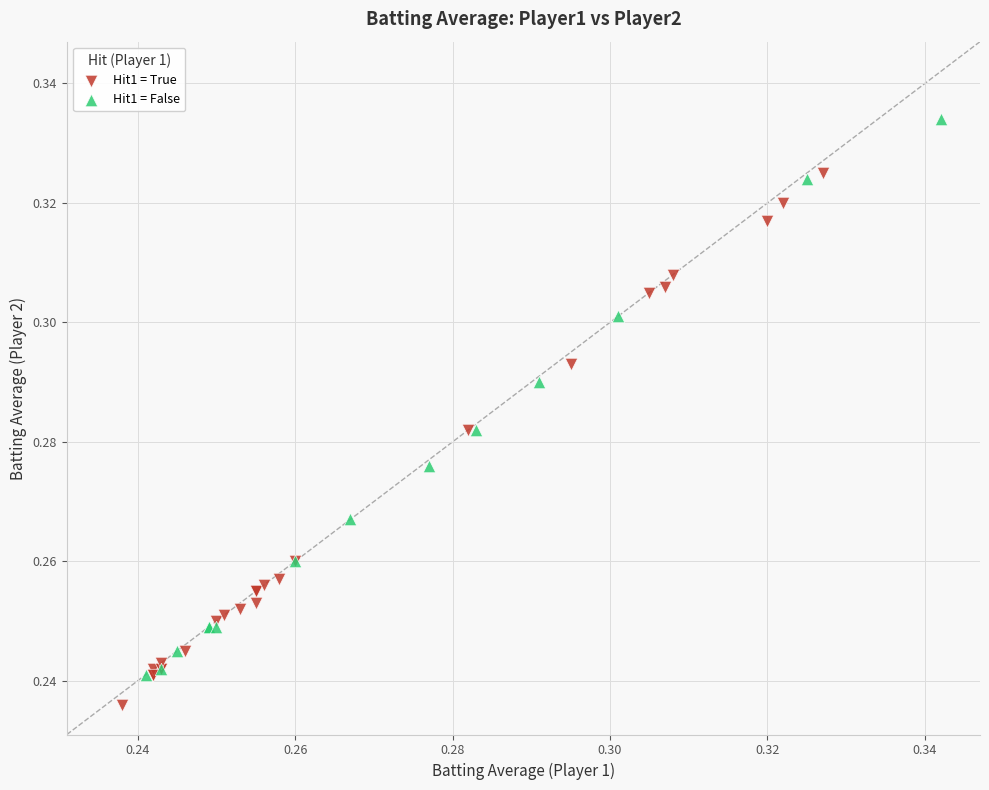

Which series reaches the maximum Y coordinate?

Hit1 = False